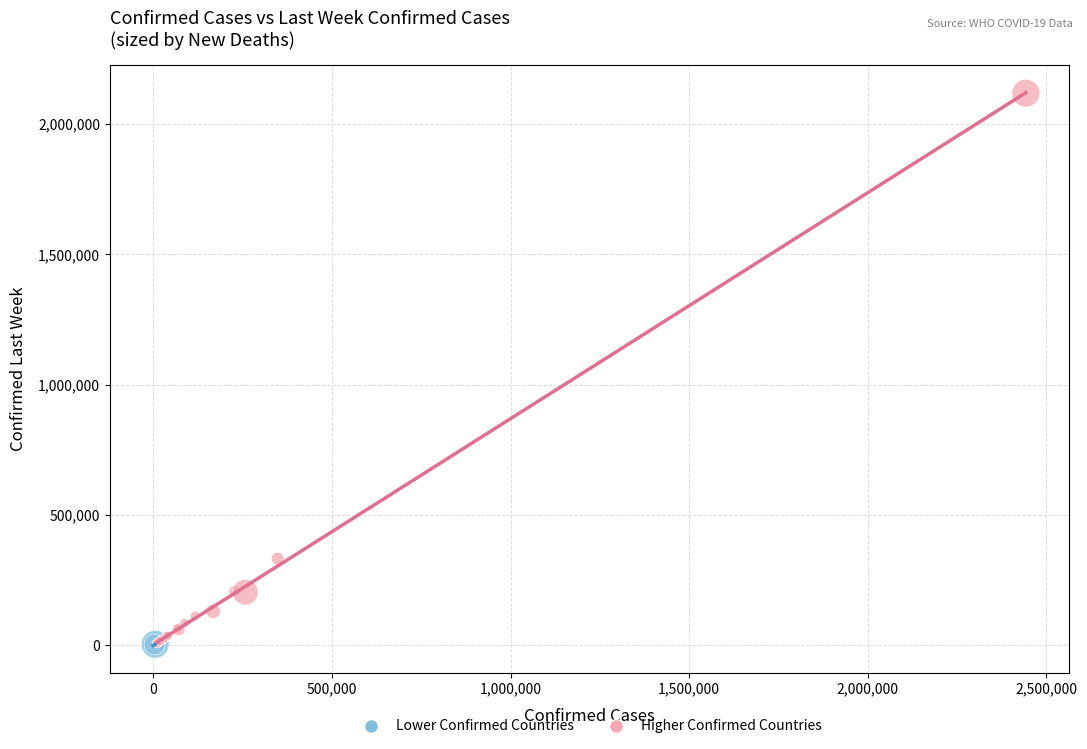

Which series reaches the maximum Y coordinate?

Higher Confirmed Countries